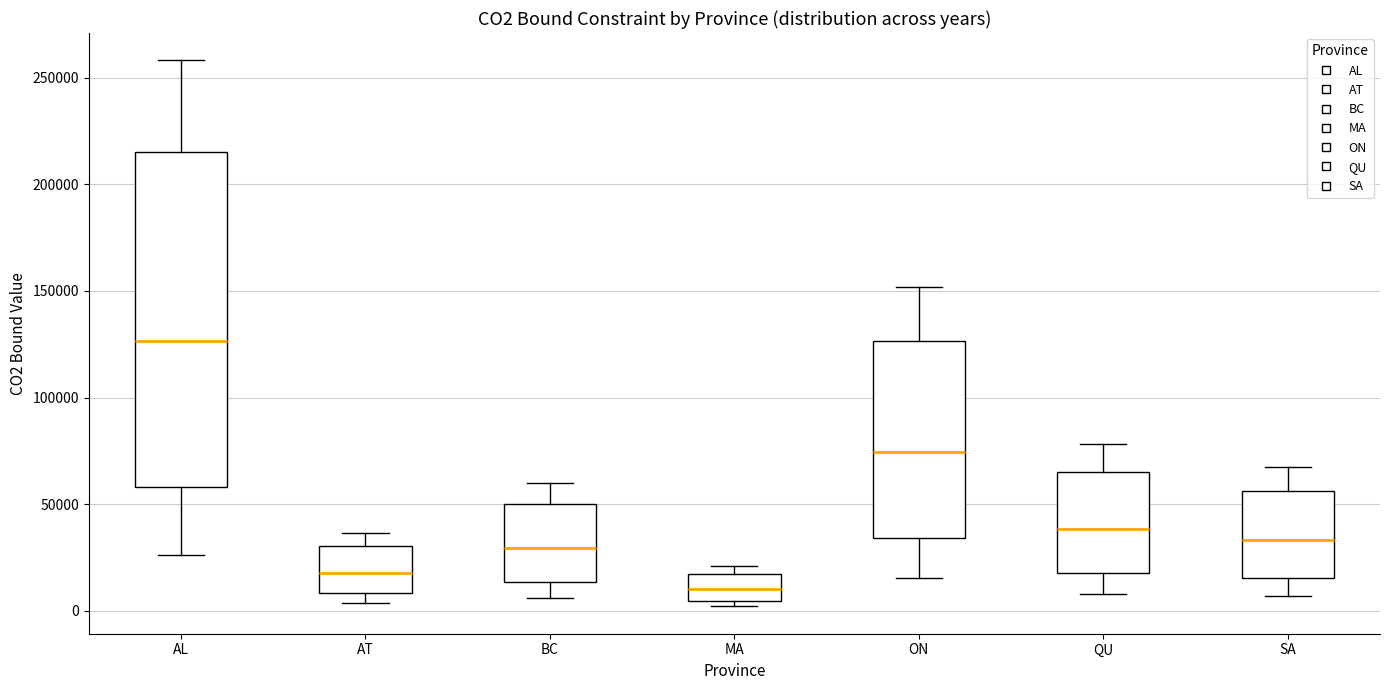

Comparing the boxes themselves (not the whiskers), which one is the tallest?

AL